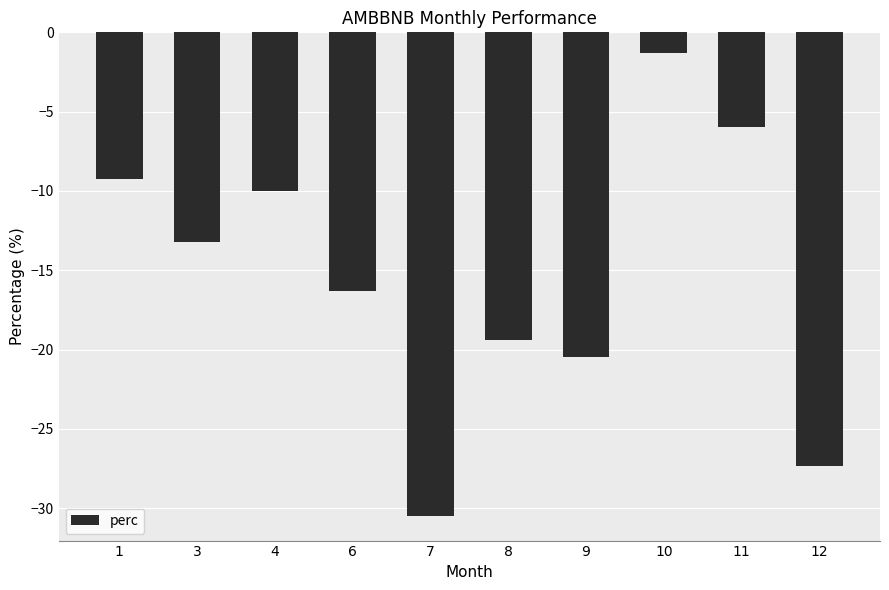

What is the minimum value shown in the chart?

-30.5